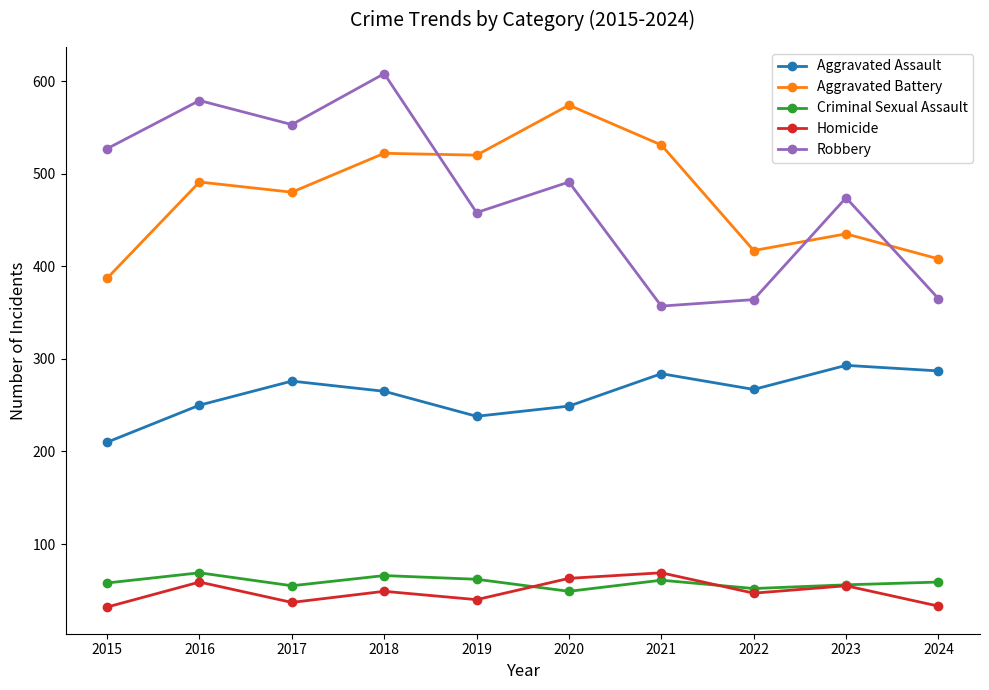

How many data points in Homicide are less than 49?

5